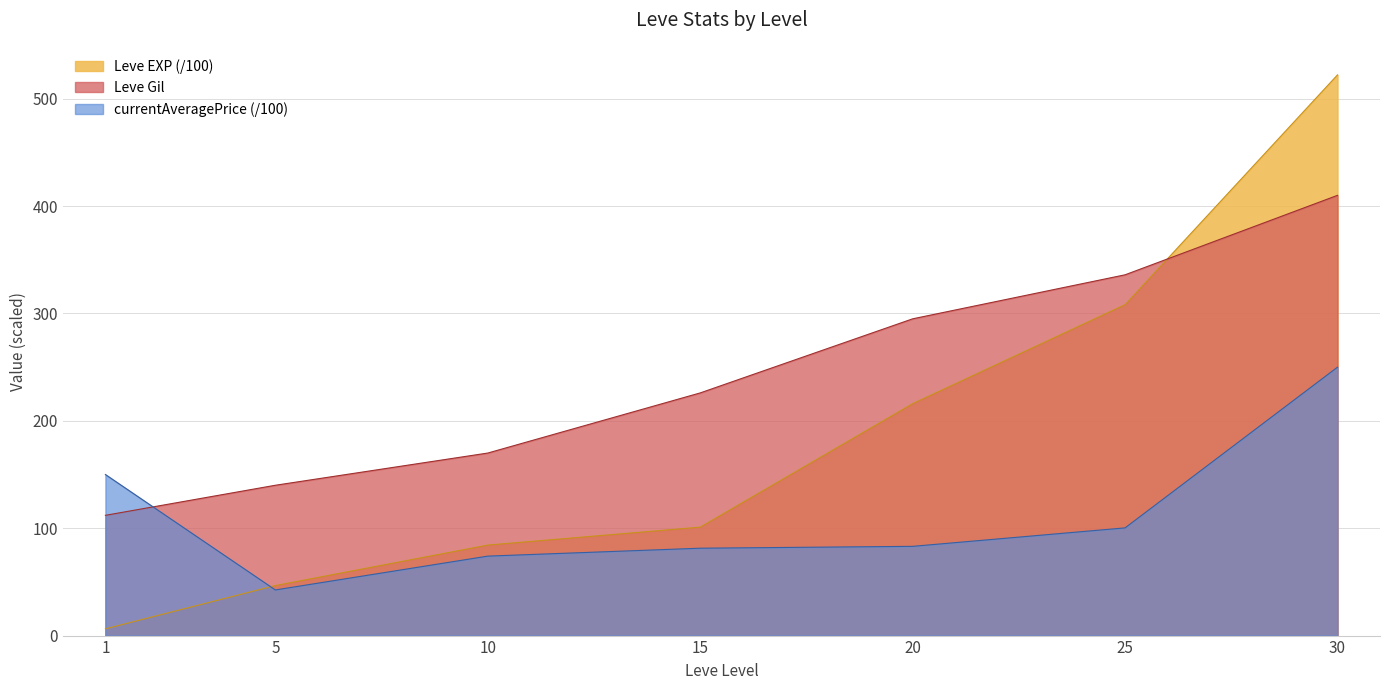

At which label does Leve Gil reach its minimum?

1